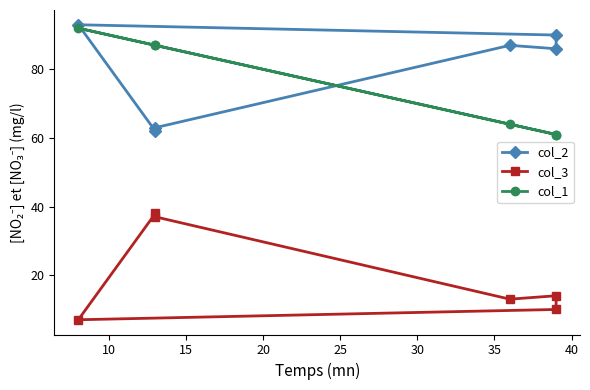

True or false: col_2 and col_3 cross at least once.

False